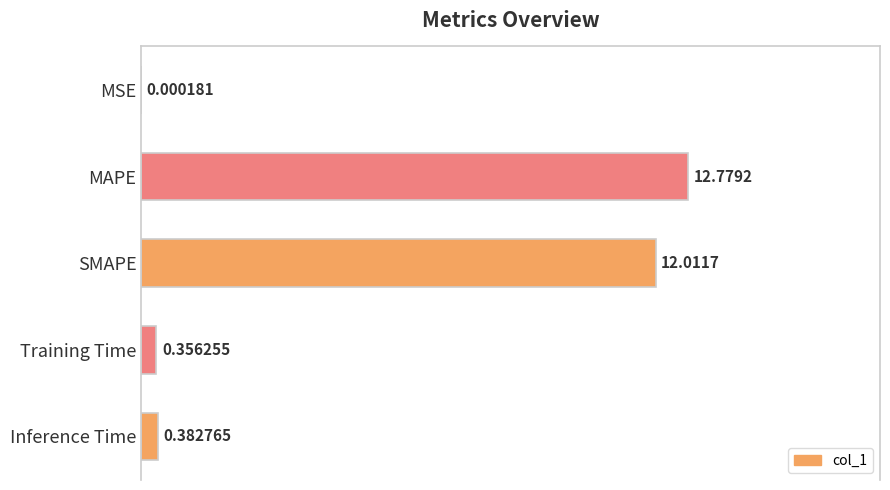

Are the bars horizontal?

Yes